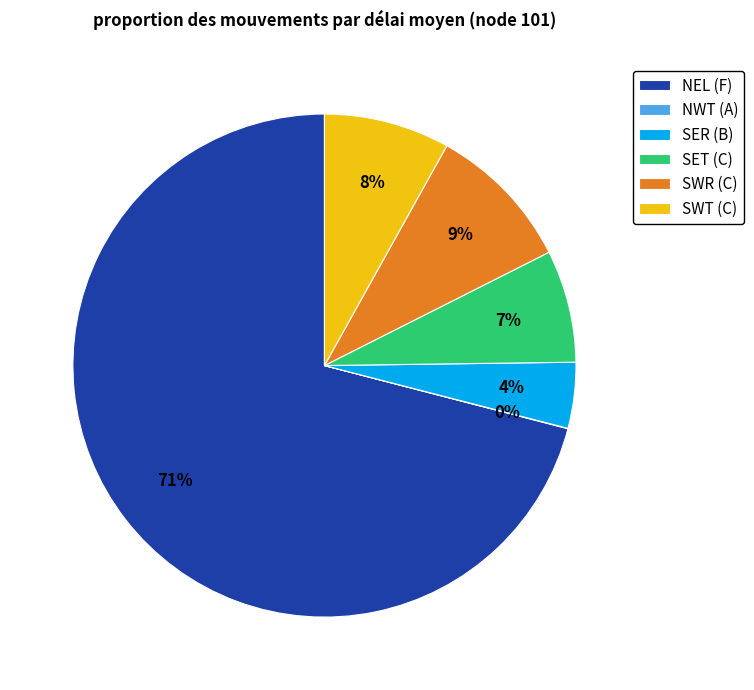

Which slice is the largest?

NEL (F)